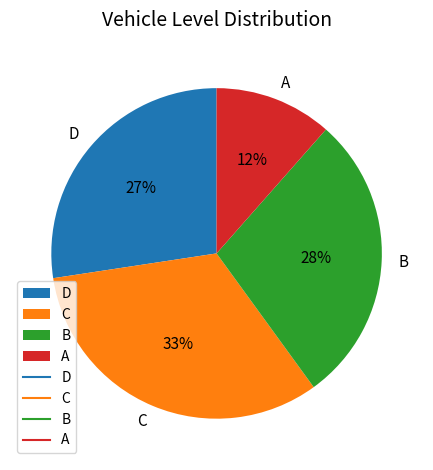

How many segments does this pie chart have?

4